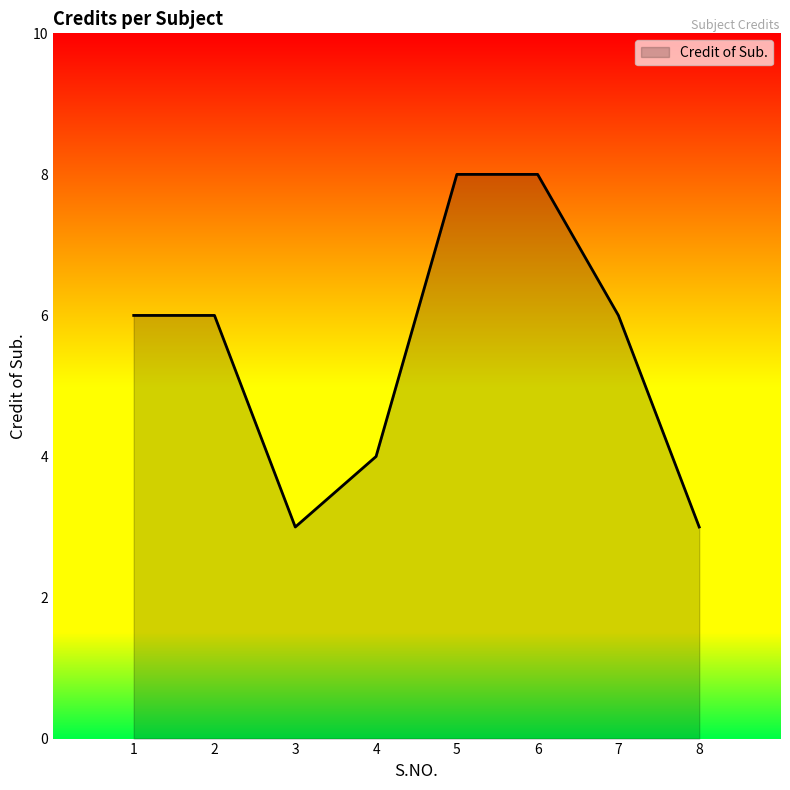

What is the minimum value shown in the chart?

3